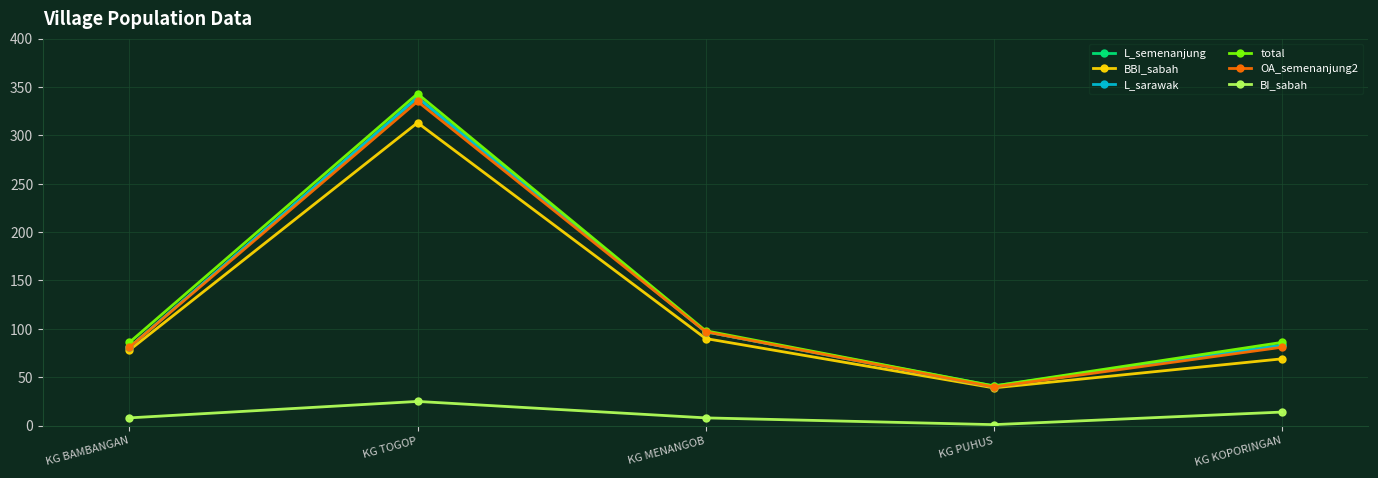

How many interior local valleys does the BBI_sabah series have?

1